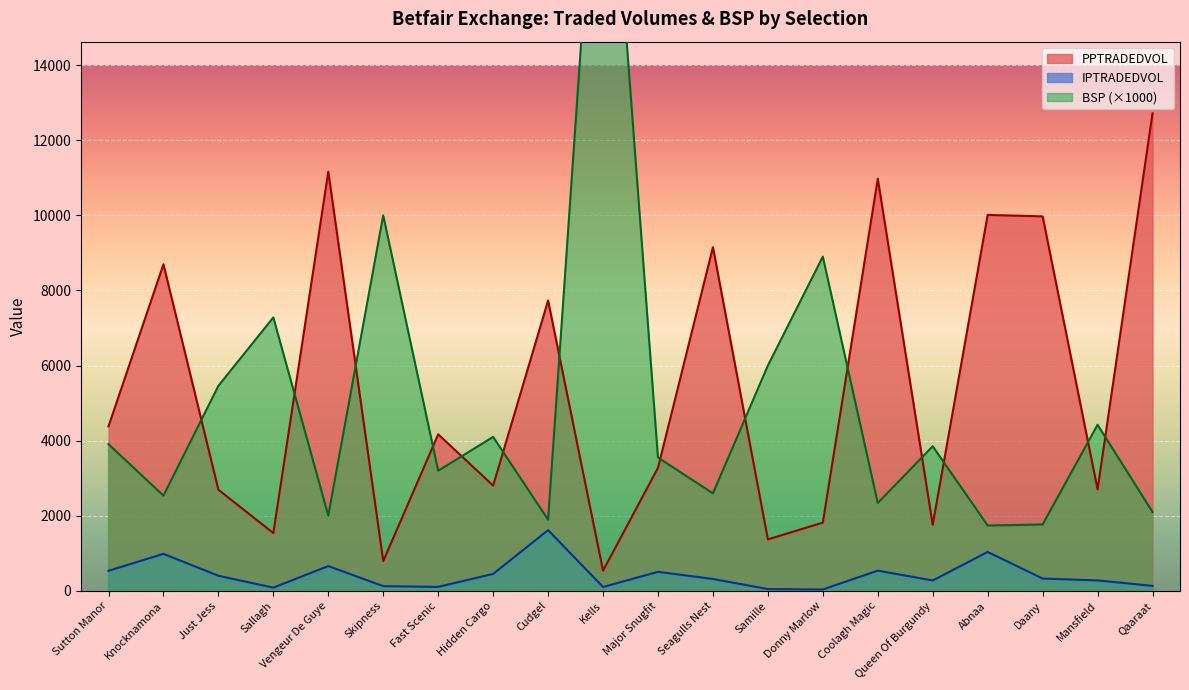

What are all the series names shown in the legend?

PPTRADEDVOL, IPTRADEDVOL, BSP